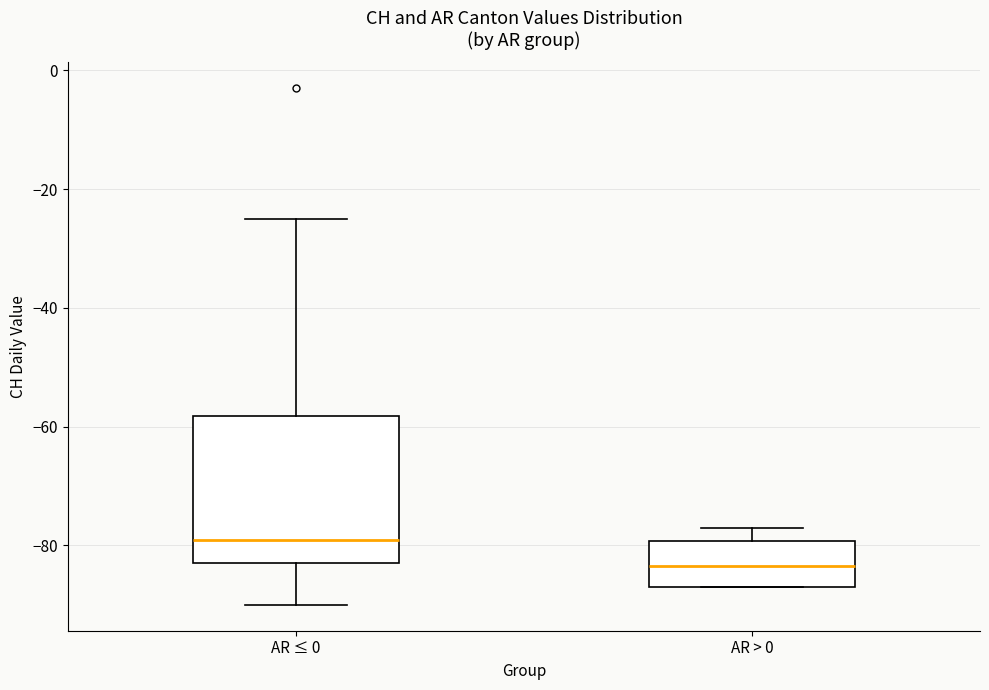

Reading left to right, transcribe this box plot: for each box, give where its median line is, the range the box spans, and where its two whiskers end, as read against the y-axis. The values are not printed on the chart, so give them approximately, as read against the axis.

AR ≤ 0: median -78, box -82 to -58, whiskers -90 to -24
AR > 0: median -84, box -86 to -80, whiskers -86 to -76